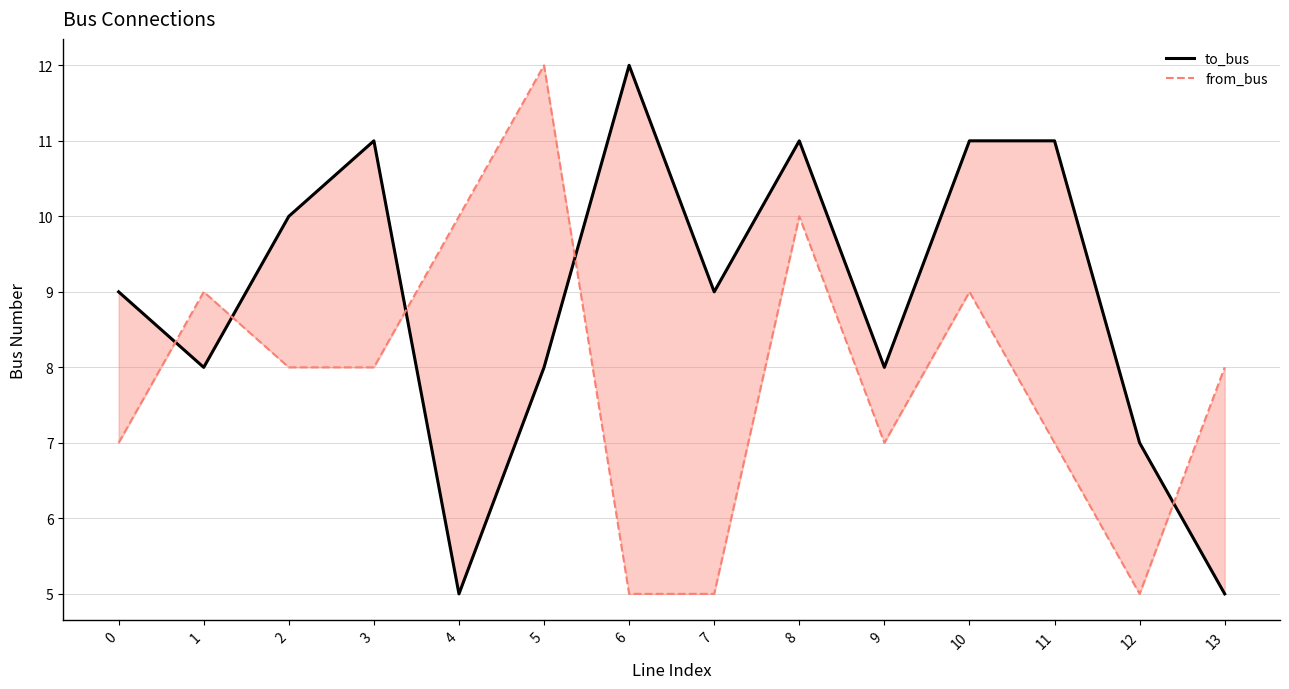

How many lines are shown in the chart?

2